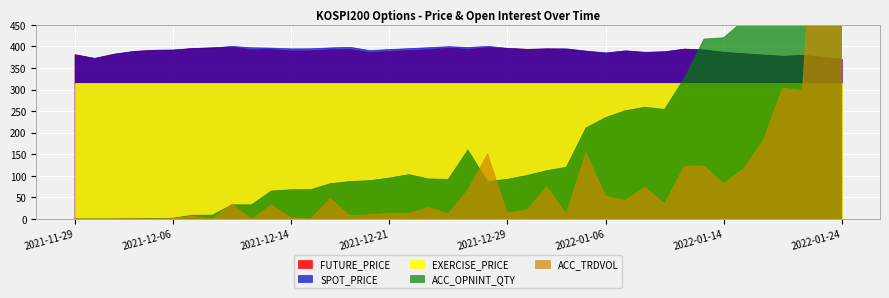

What are all the series names shown in the legend?

FUTURE_PRICE, SPOT_PRICE, ACC_OPNINT_QTY, ACC_TRDVOL, EXERCISE_PRICE